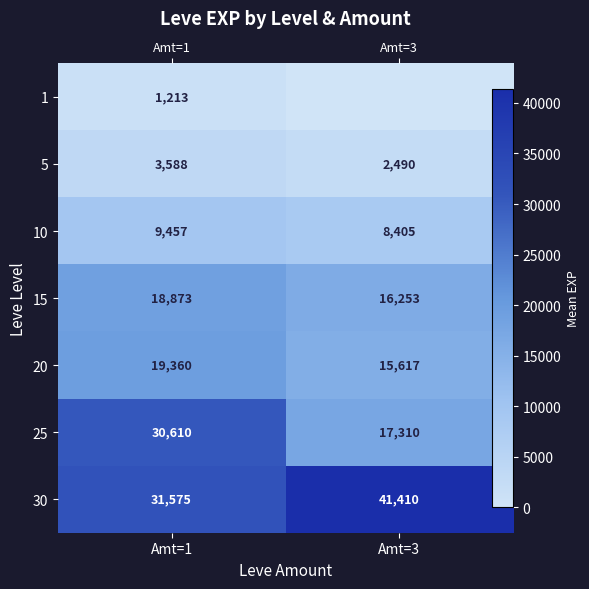

What is the spread (max minus min) of values at Amt=1?

30362